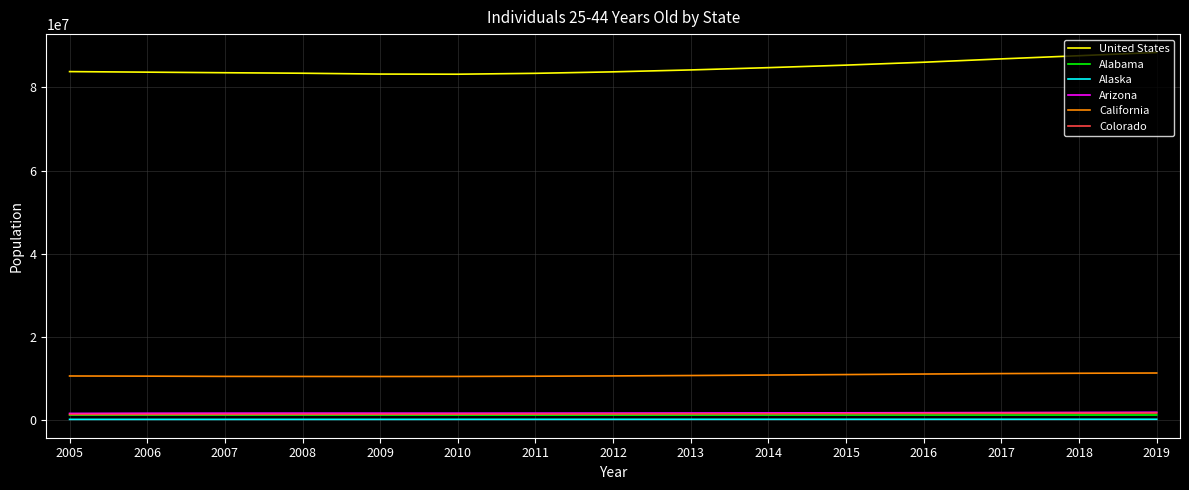

Is the value of Alaska at 2014 greater than the value of Alabama at 2012?

No